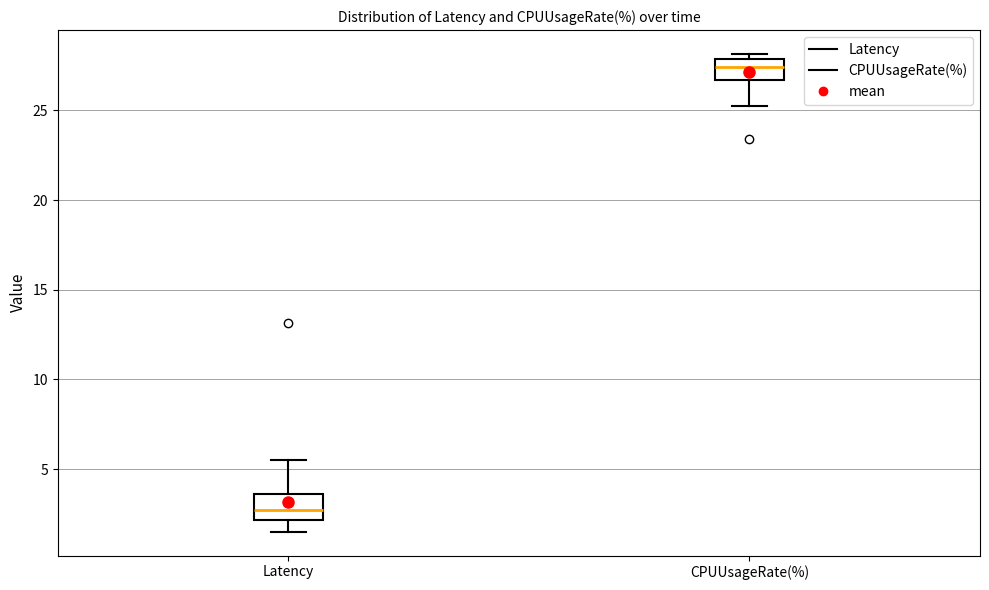

Where does the lower whisker of the box for CPUUsageRate(%) end on the y-axis? The values are not printed on the chart, so give them approximately, as read against the axis.

25.0